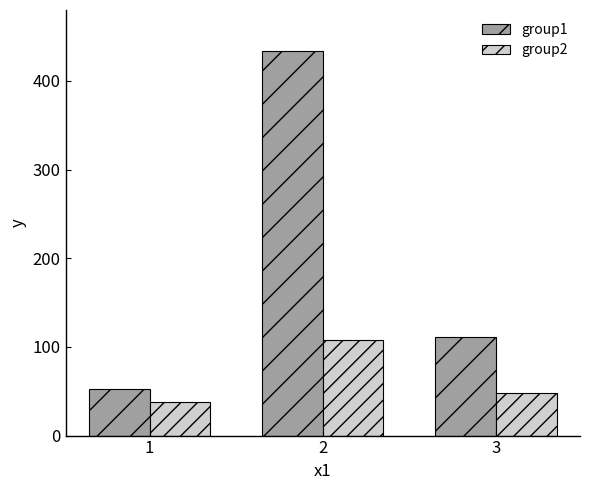

True or false: group2 has a value of 48 at 3.

True